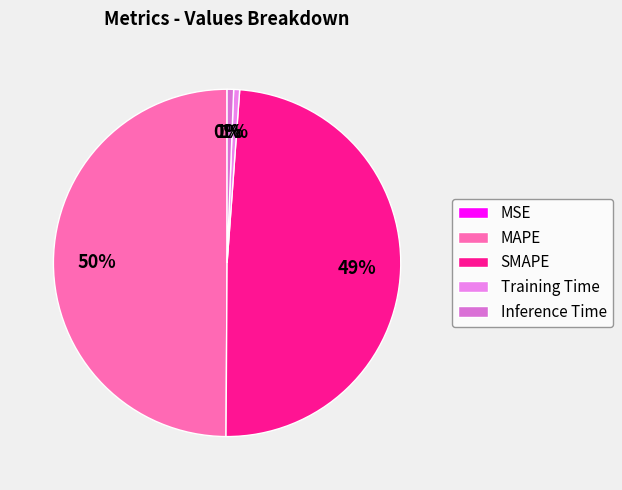

Does any single category account for the majority?

No